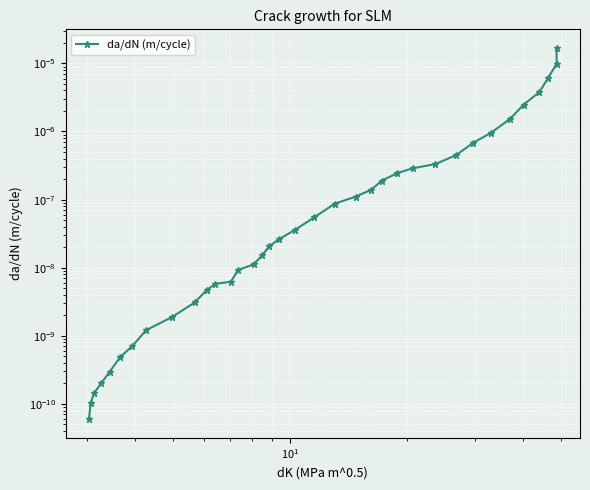

The value at 22 is 0.0. True or false?

False